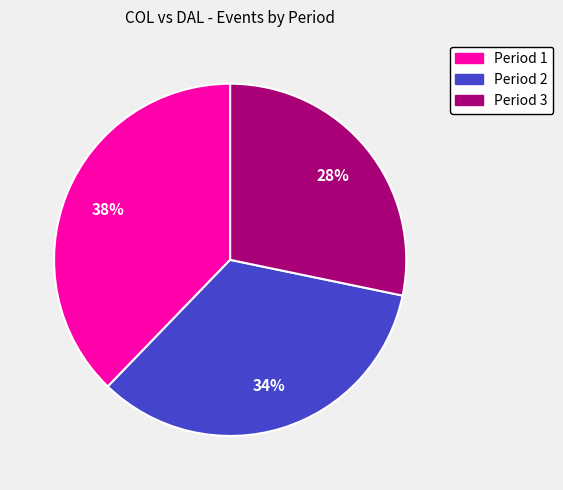

To the nearest percent, what is the average slice percentage?

33%